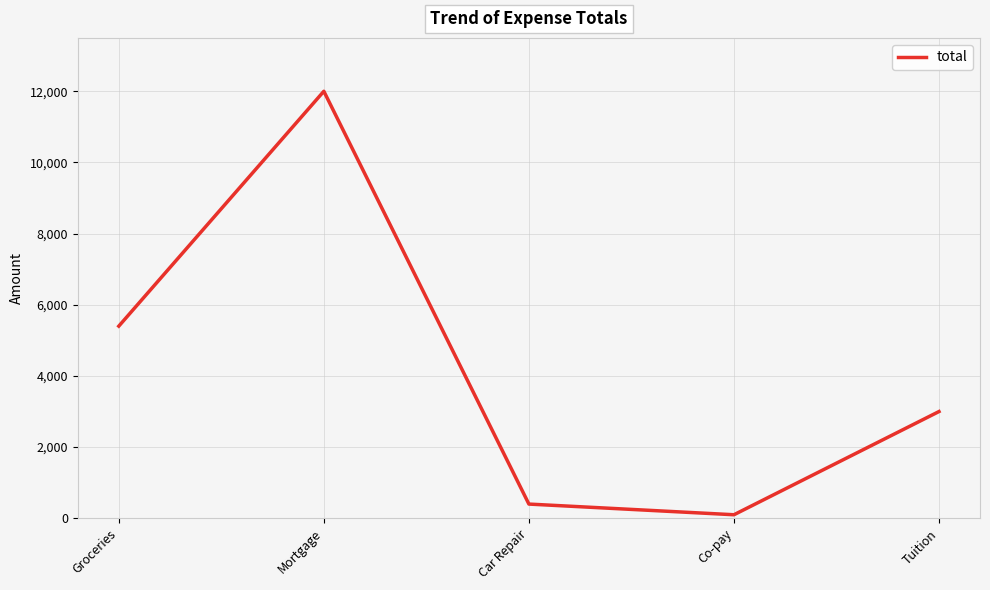

True or false: there are more than 2 points higher than both neighbors.

False